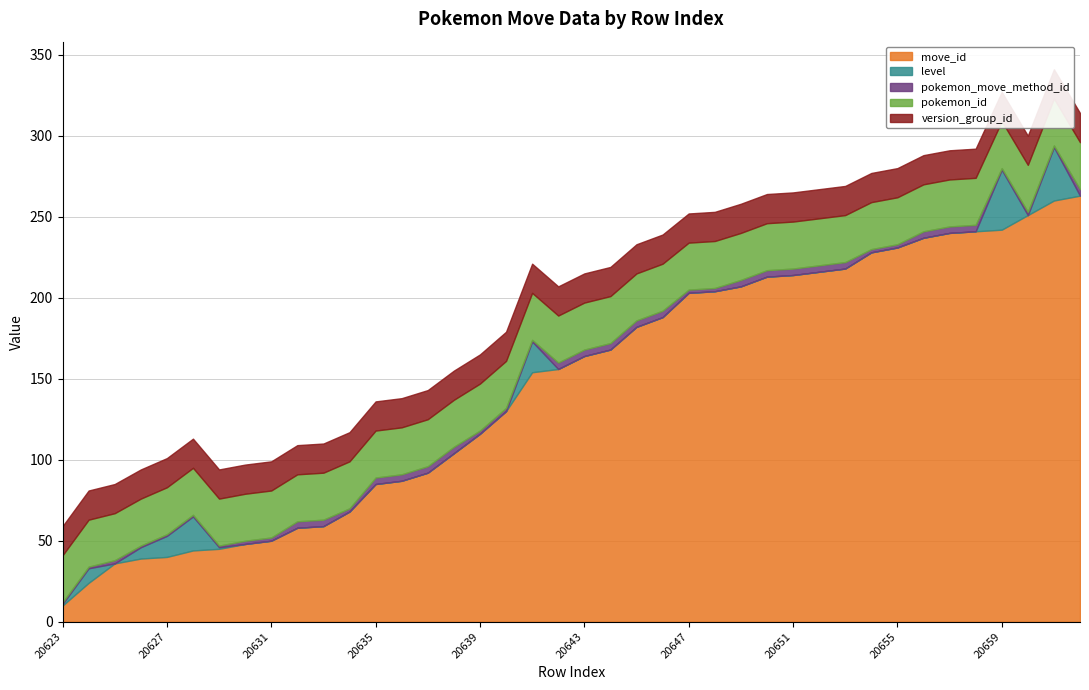

True or false: pokemon_id and version_group_id intersect in this chart.

False